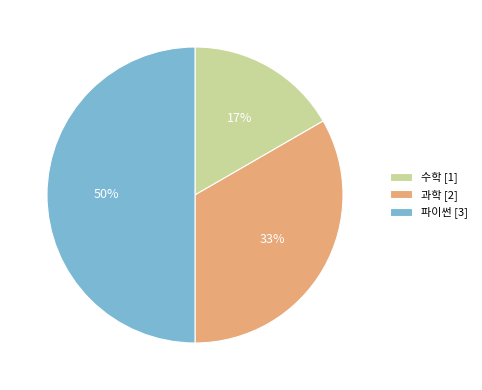

Combined, do 과학 [2] and 파이썬 [3] account for over 50%?

Yes